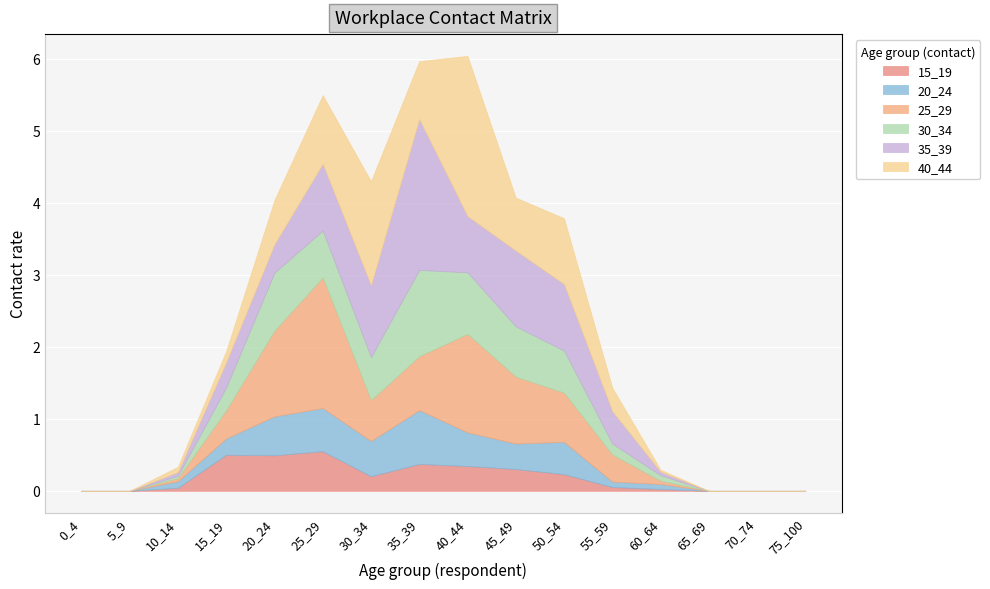

Rank the categories by 15_19 value from highest to lowest.

25_29, 15_19, 20_24, 35_39, 40_44, 45_49, 50_54, 30_34, 55_59, 10_14, 60_64, 0_4, 5_9, 65_69, 70_74, 75_100